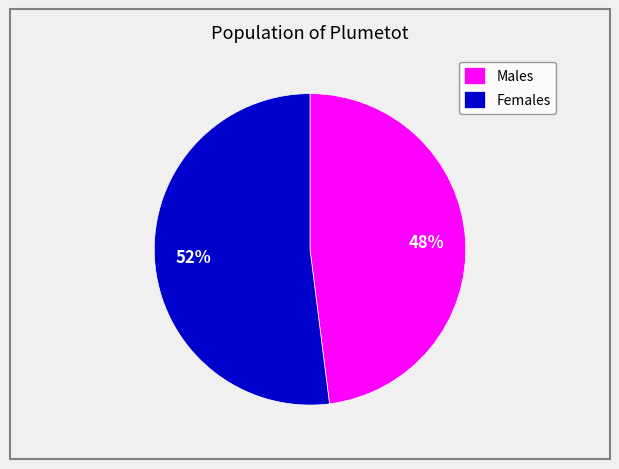

Is the sum of Males and Females greater than half?

Yes